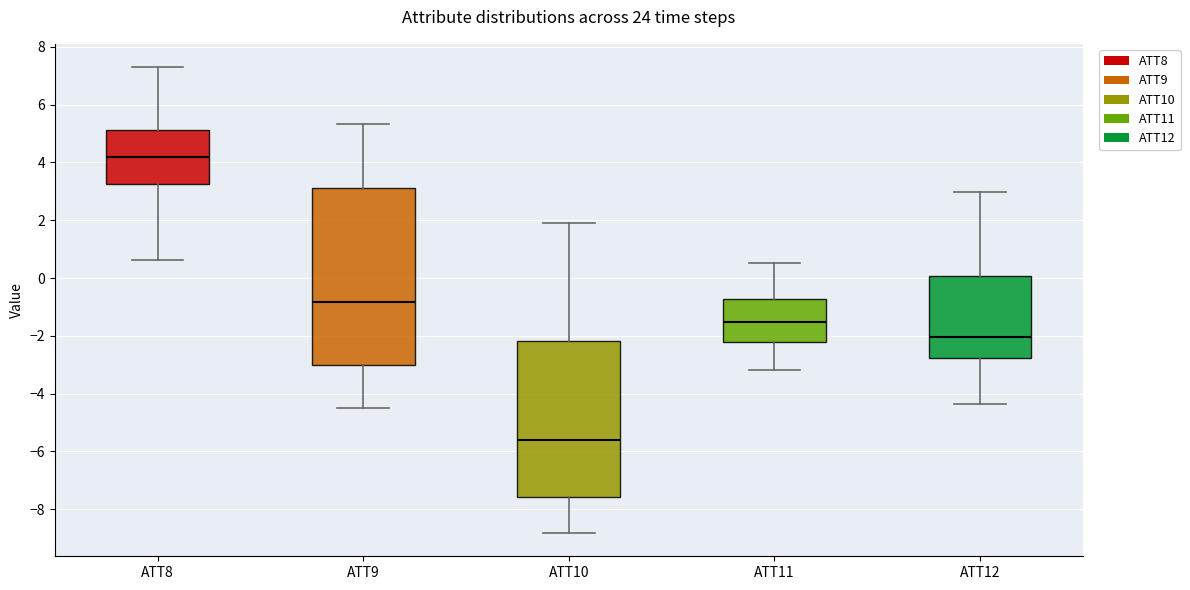

Reading left to right, transcribe this box plot: for each box, give where its median line is, the range the box spans, and where its two whiskers end, as read against the y-axis. The values are not printed on the chart, so give them approximately, as read against the axis.

ATT8: median 4.2, box 3.2 to 5.2, whiskers 0.6 to 7.2
ATT9: median -0.8, box -3.0 to 3.2, whiskers -4.4 to 5.4
ATT10: median -5.6, box -7.6 to -2.2, whiskers -8.8 to 2.0
ATT11: median -1.6, box -2.2 to -0.8, whiskers -3.2 to 0.6
ATT12: median -2.0, box -2.8 to 0.0, whiskers -4.4 to 3.0